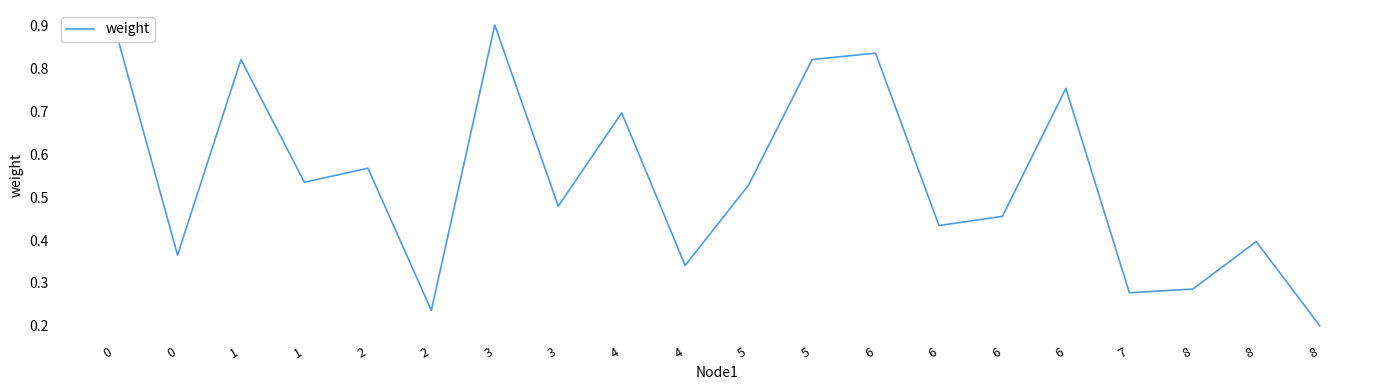

Reading left to right, transcribe all the data shown in this chart.

0=0.9	0=0.4	1=0.8	1=0.5	2=0.6	2=0.2	3=0.9	3=0.5	4=0.7	4=0.3	5=0.5	5=0.8	6=0.8	6=0.4	6=0.5	6=0.8	7=0.3	8=0.3	8=0.4	8=0.2